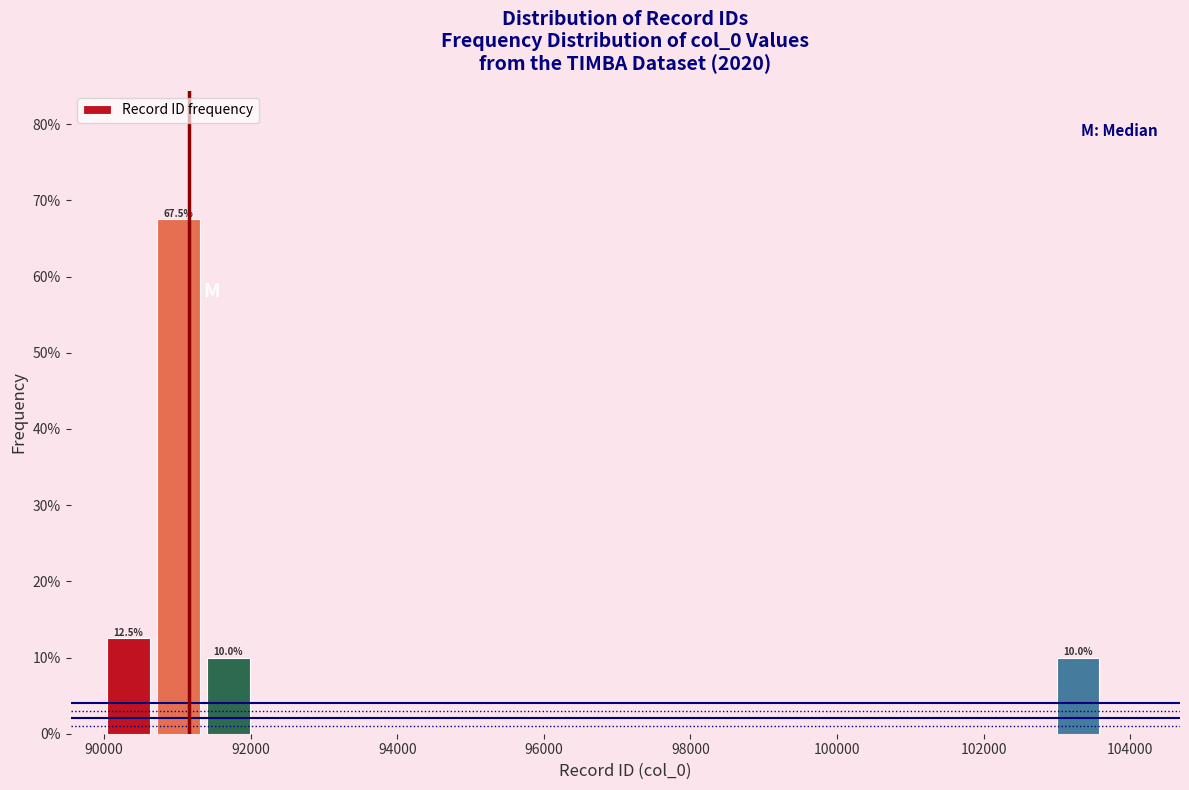

Around what value on the x-axis is the tallest bar? Give the approximate position of its centre, as read against the axis.

91000